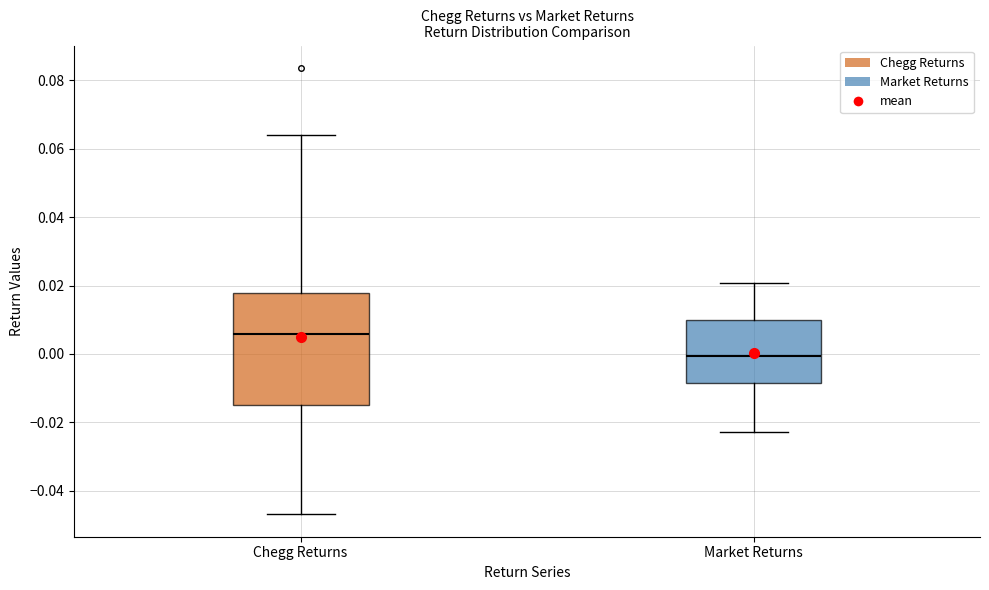

Which box has the highest median line?

Chegg Returns